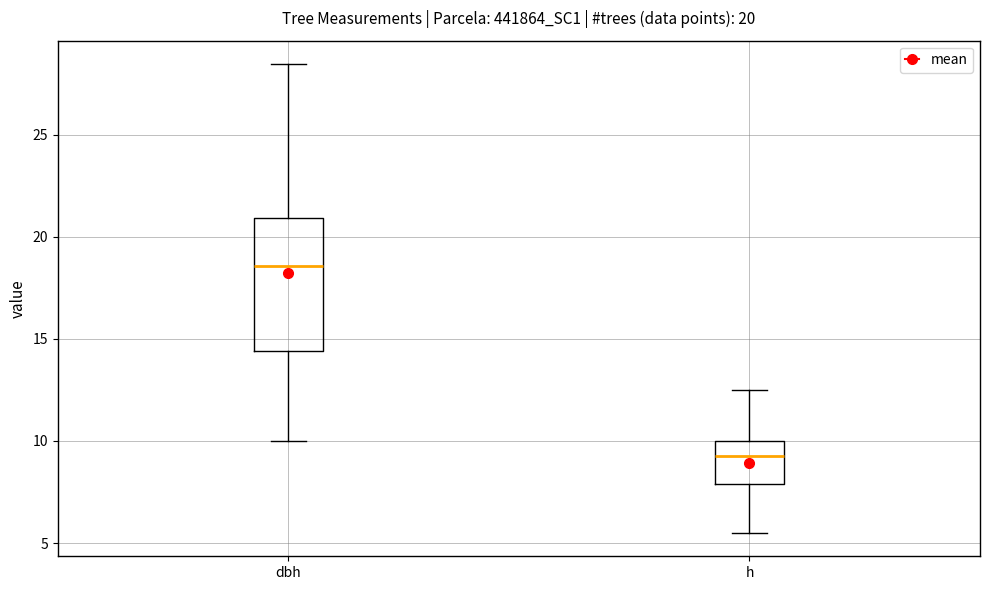

Which box's median line is the highest?

dbh